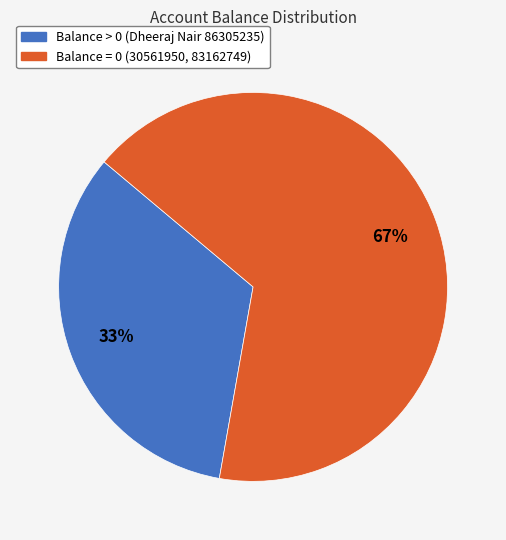

Is there a majority slice in this chart?

Yes